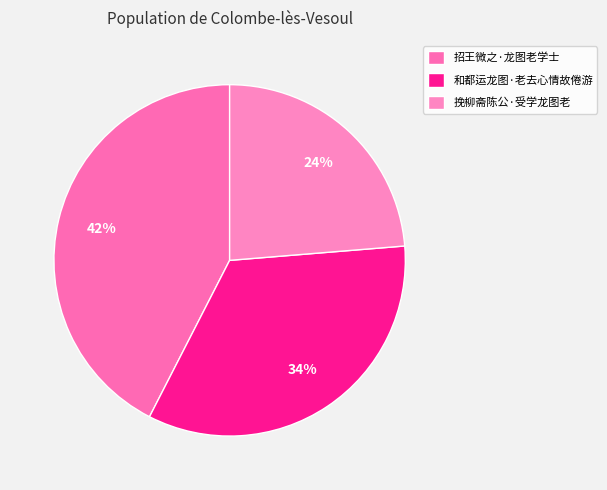

To the nearest percent, what is the combined percentage of 招王微之·龙图老学士 and 和都运龙图·老去心情故倦游?

76%